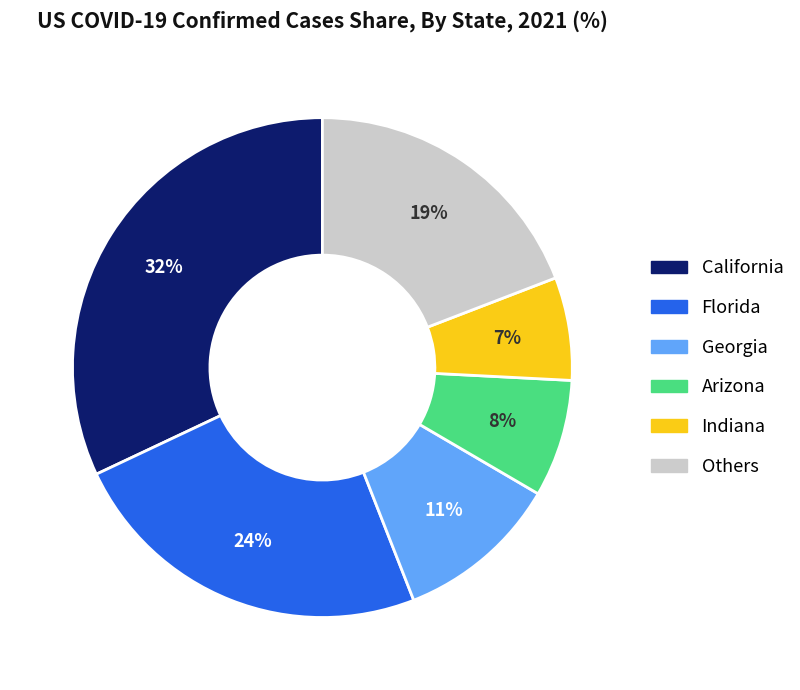

To the nearest percent, what is the difference between the largest and smallest slice percentages?

25%